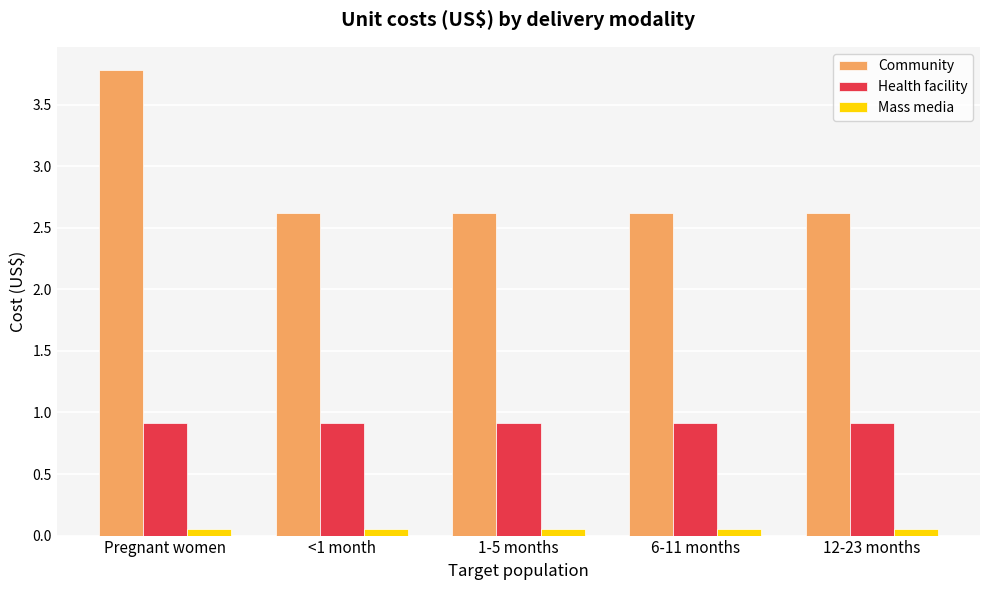

What is the label of the 3rd bar from the left?

1-5 months